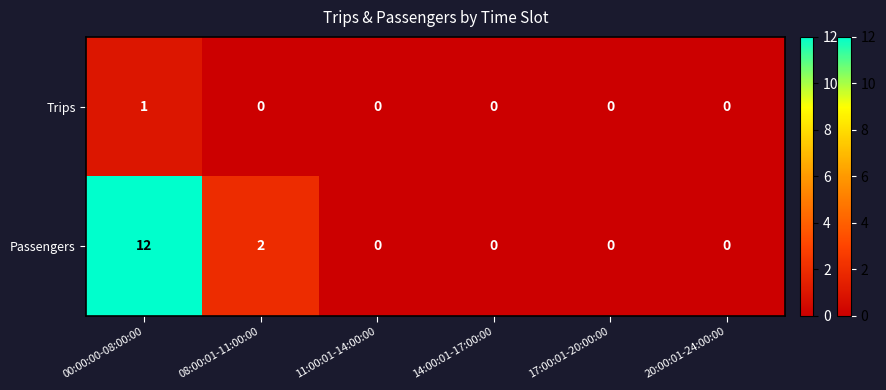

Which series has the largest range (max minus min)?

Passengers